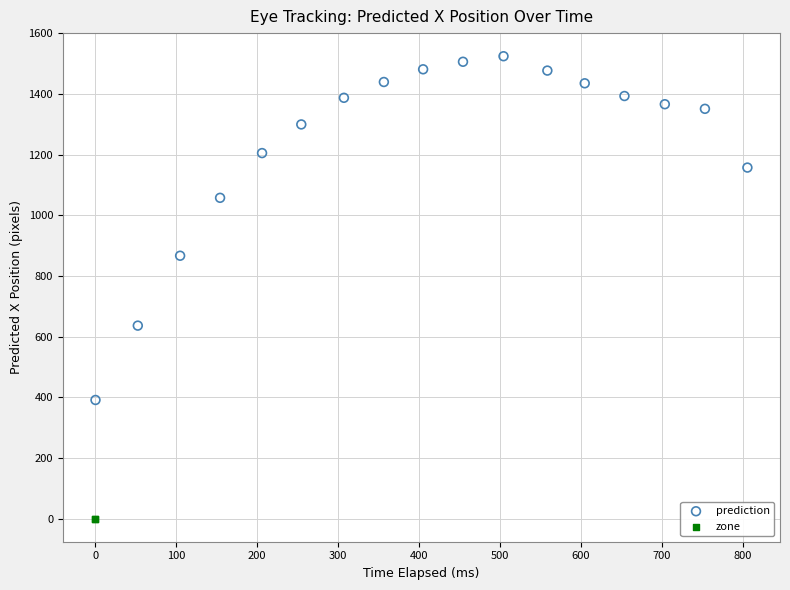

What are all the series names shown in the legend?

prediction, zone